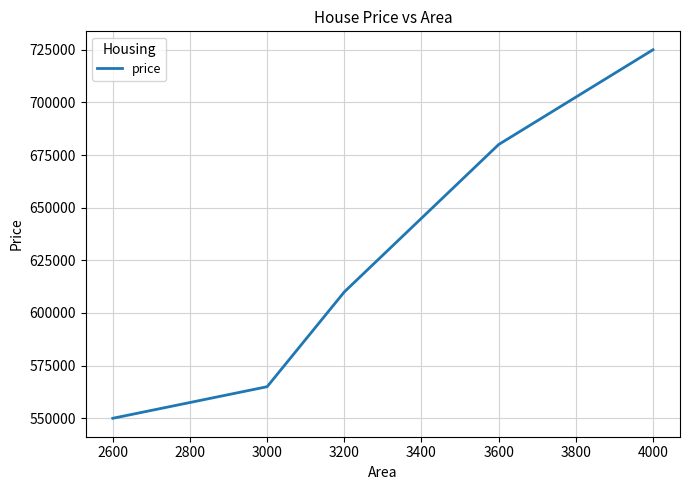

List the labels in order of value, smallest first.

2600, 3000, 3200, 3600, 4000